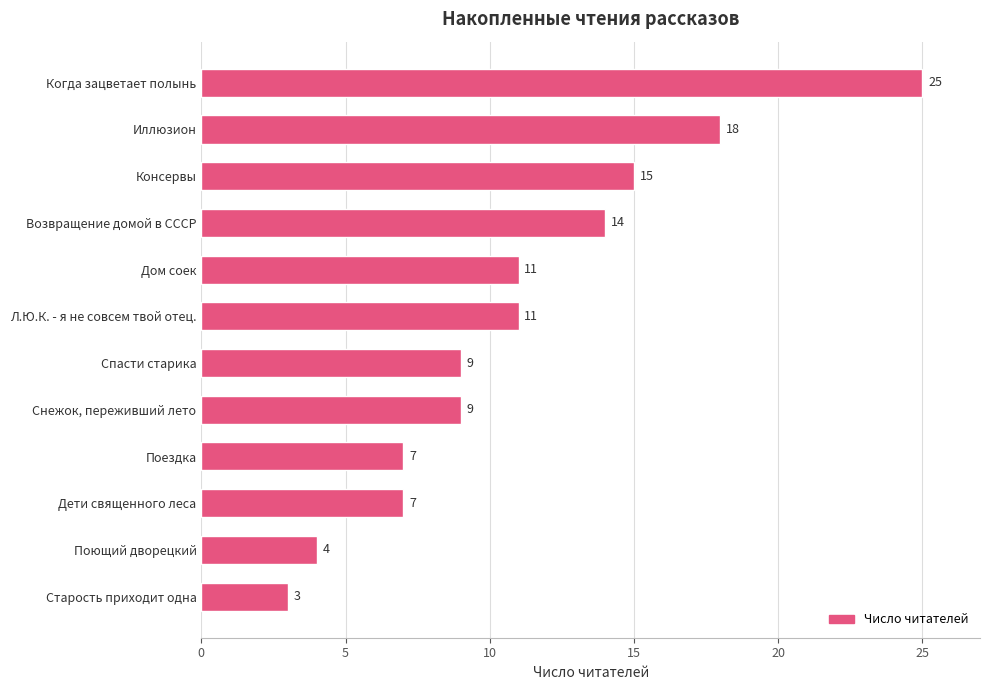

Reading bottom to top, what are all the values shown in this chart?

Старость приходит одна=3	Поющий дворецкий=4	Дети священного леса=7	Поездка=7	Снежок, переживший лето=9	Спасти старика=9	Л.Ю.К. - я не совсем твой отец.=11	Дом соек=11	Возвращение домой в СССР=14	Консервы=15	Иллюзион=18	Когда зацветает полынь=25